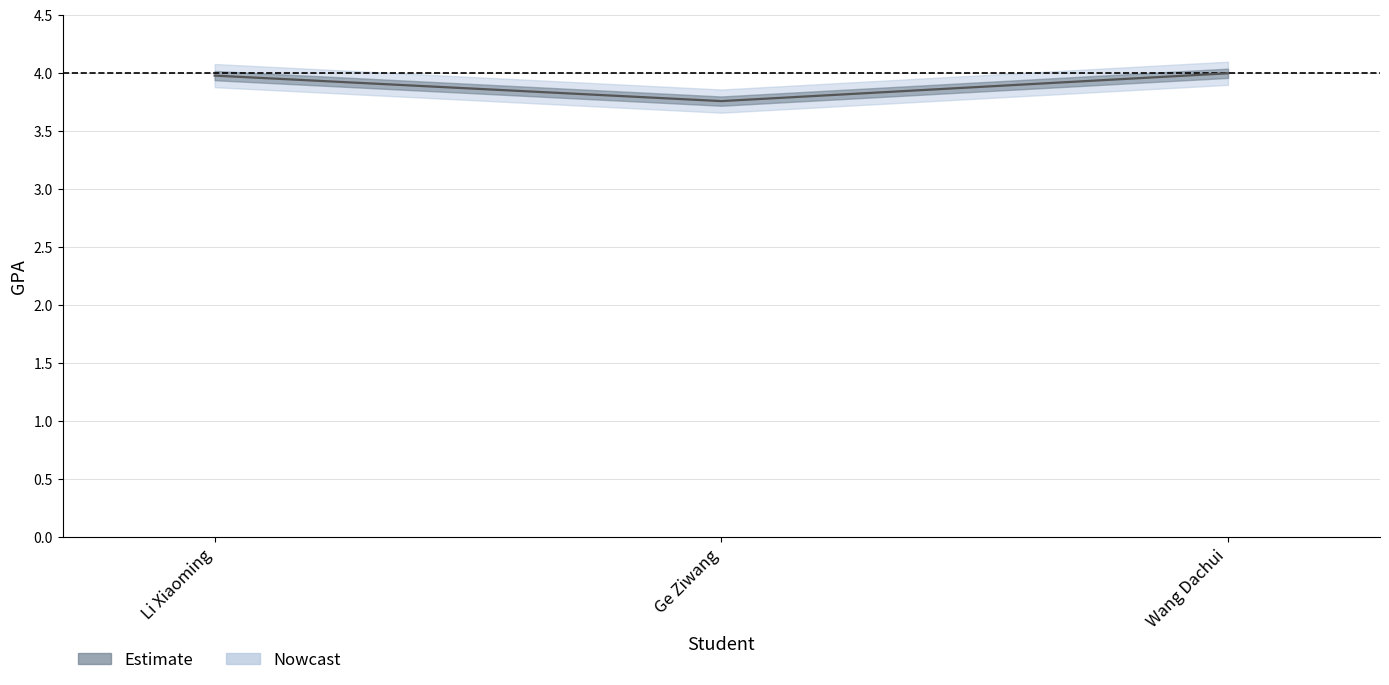

What is the label of the 1st point from the left?

Li Xiaoming